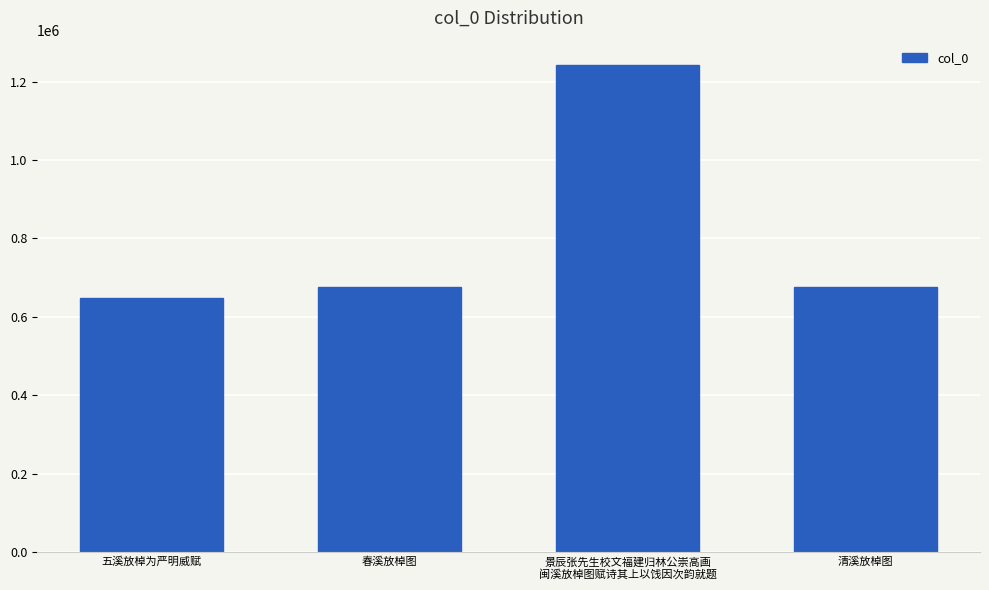

How many values are below 675917?

2